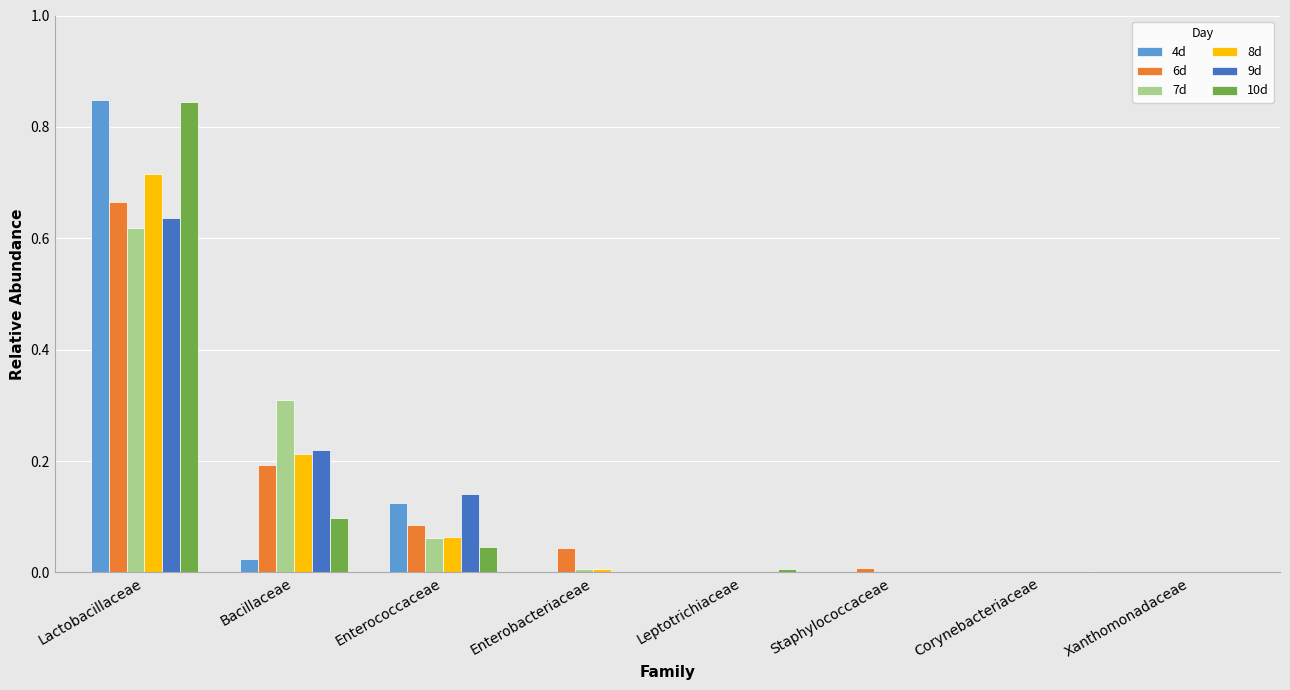

Is the value of 4d at Enterococcaceae greater than the value of 6d at Enterococcaceae?

Yes